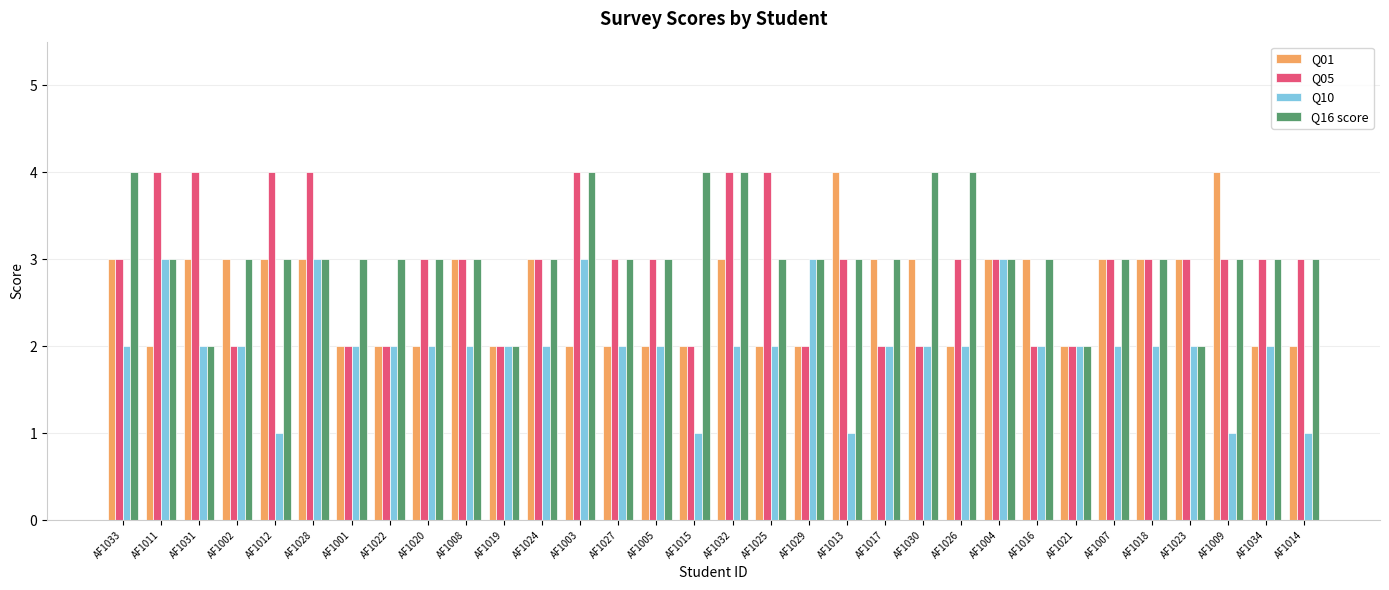

The value of Q05 at AF1016 is 1. True or false?

False